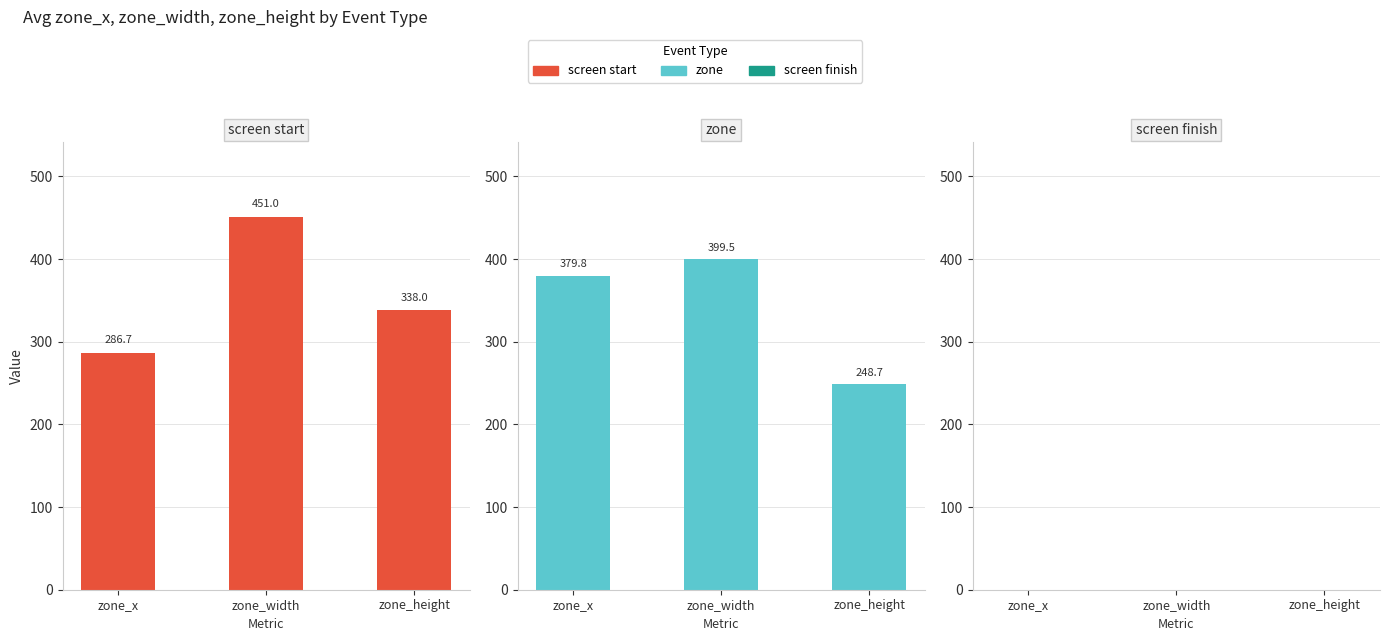

How many data points does each series have?

3